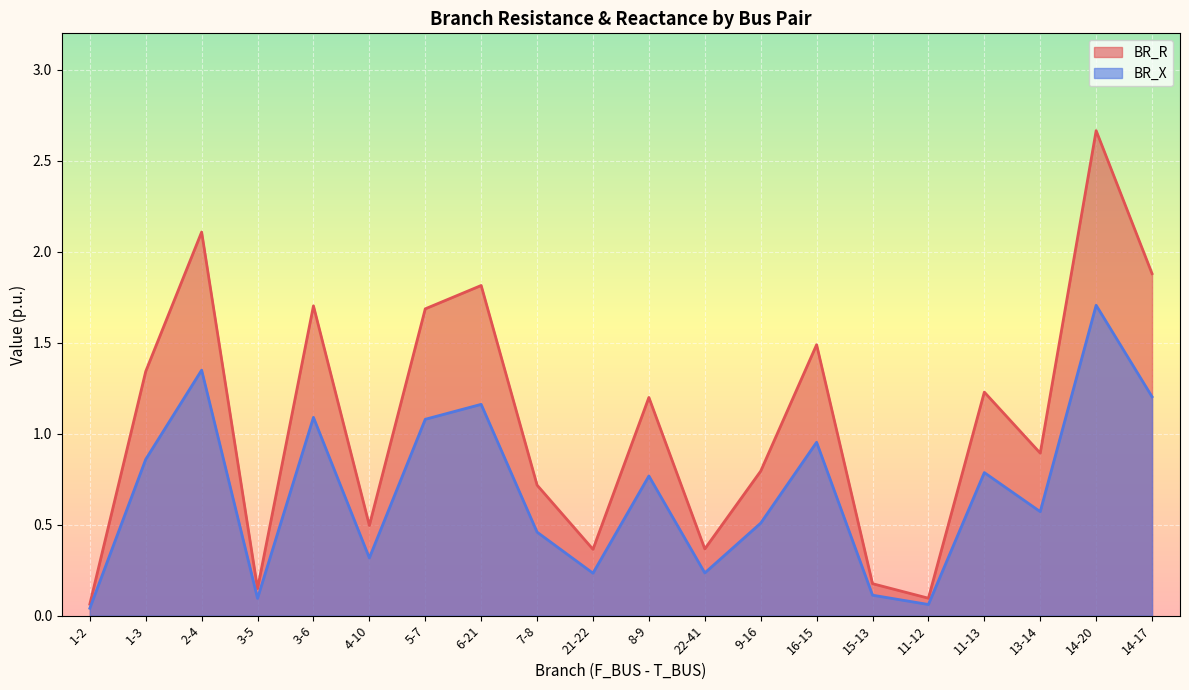

The BR_X series shows 2.1 at 14-17. True or false?

False